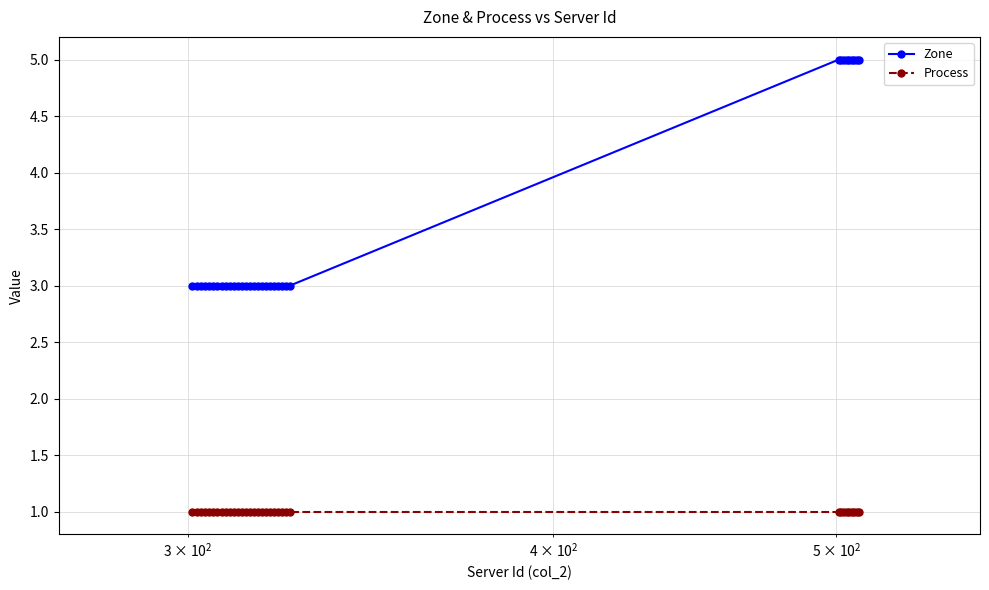

True or false: Process and Zone cross at least once.

False